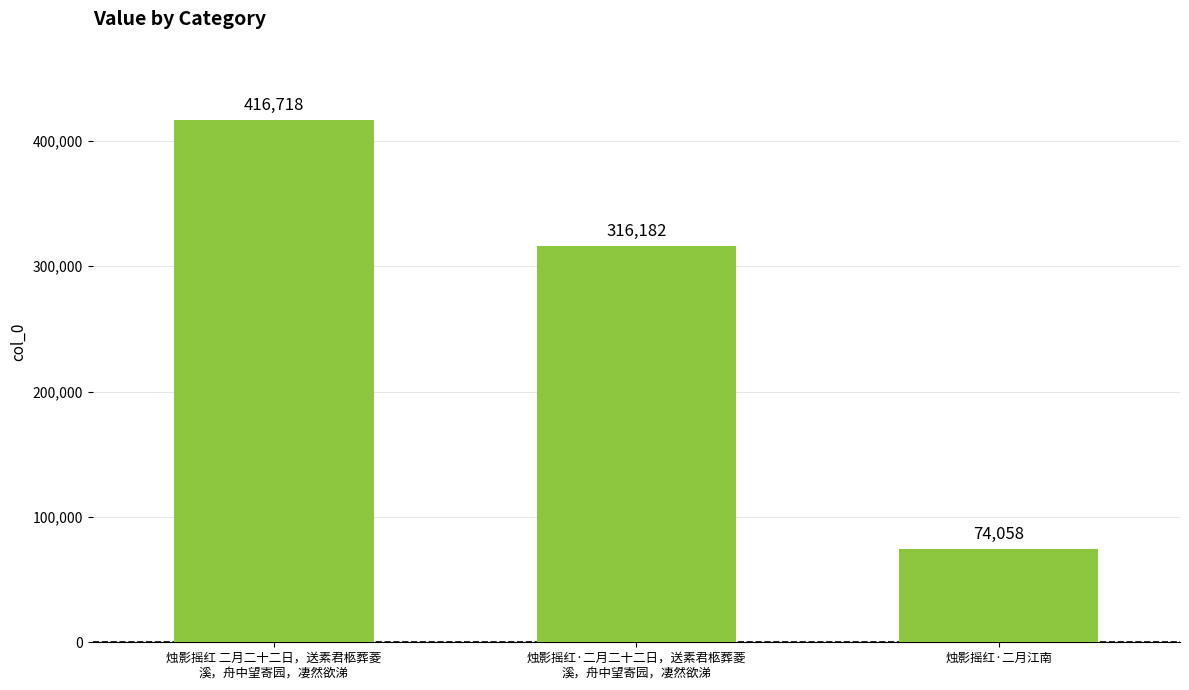

What is the average value?

268986